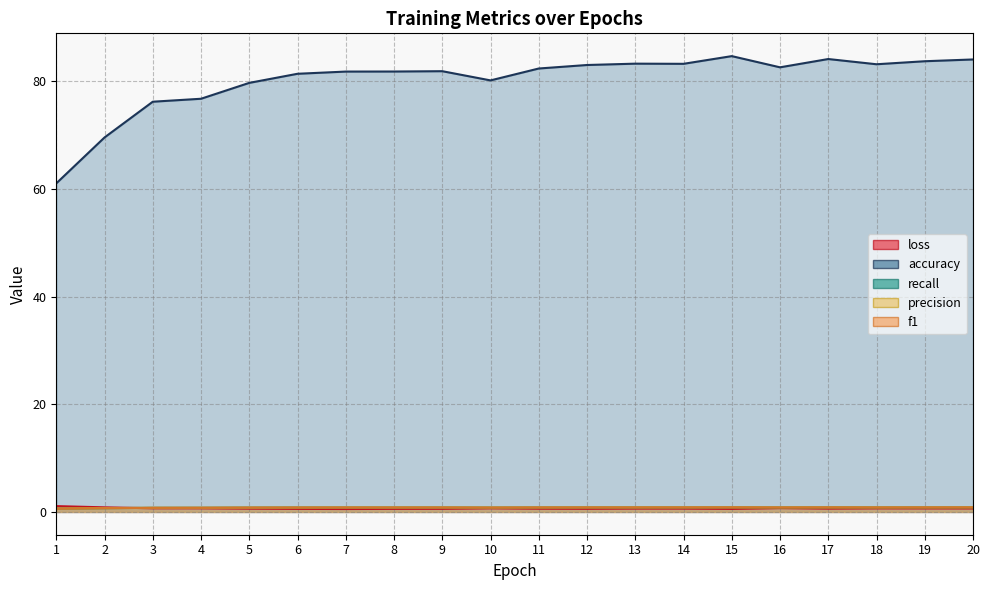

How many loss values are between 0 and 1?

19